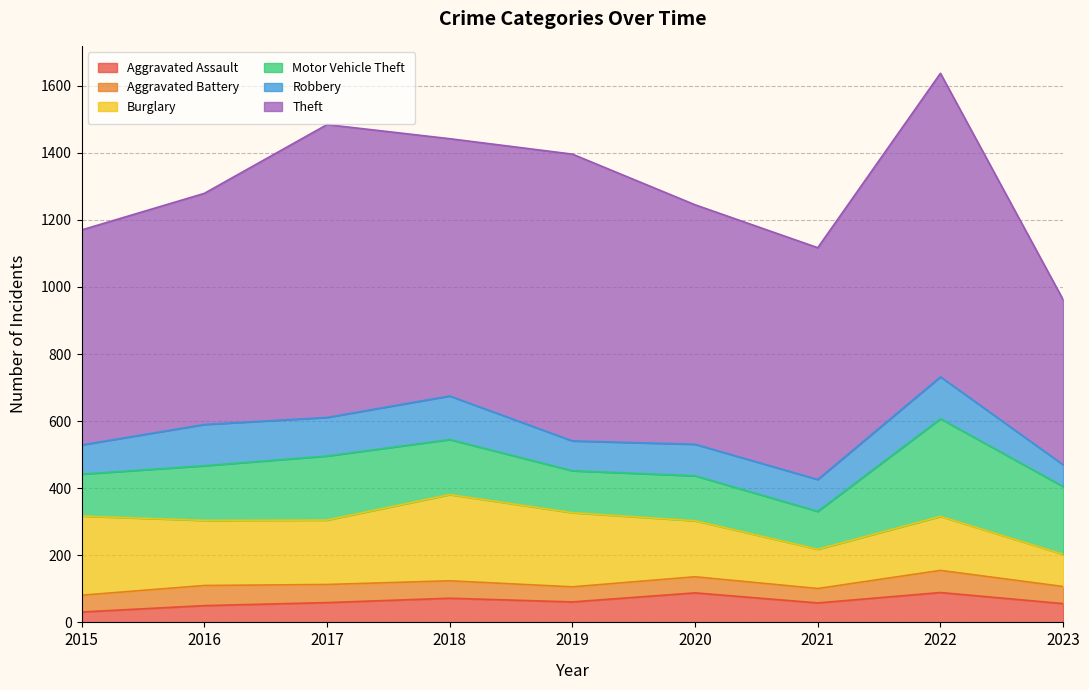

At 2023, list the series in order from smallest to largest.

Aggravated Battery, Aggravated Assault, Robbery, Burglary, Motor Vehicle Theft, Theft